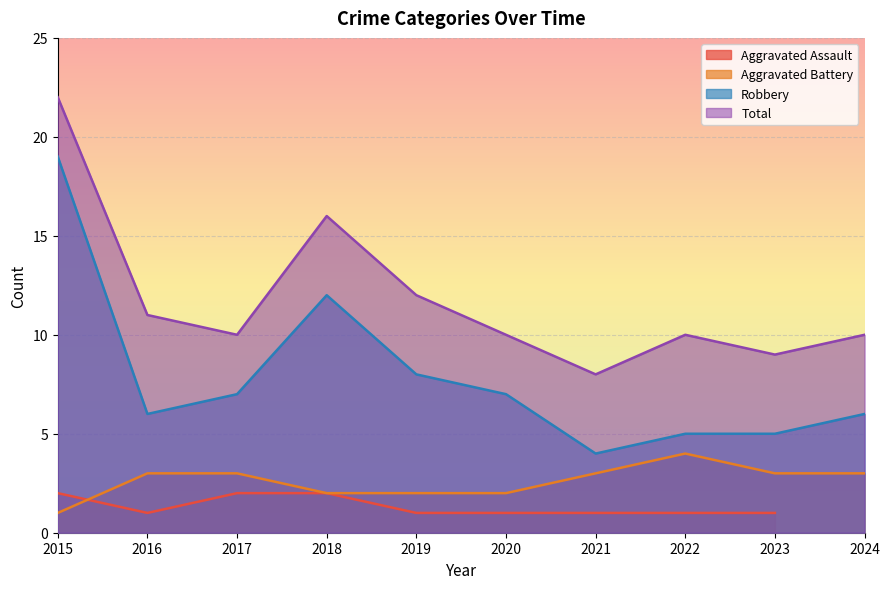

What is the minimum value shown in the chart?

1